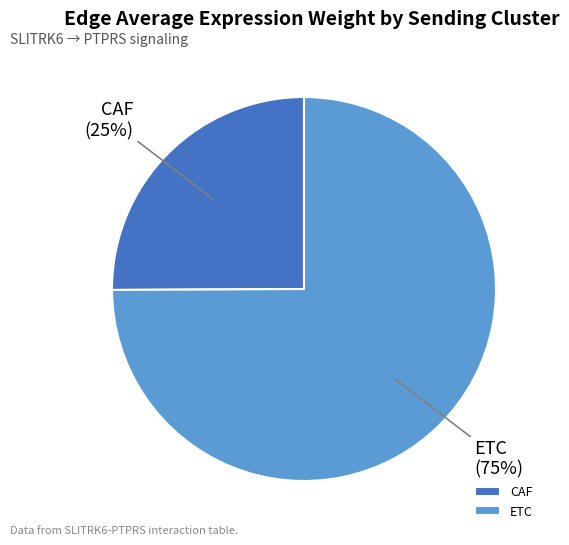

Count the number of slices in the pie.

2